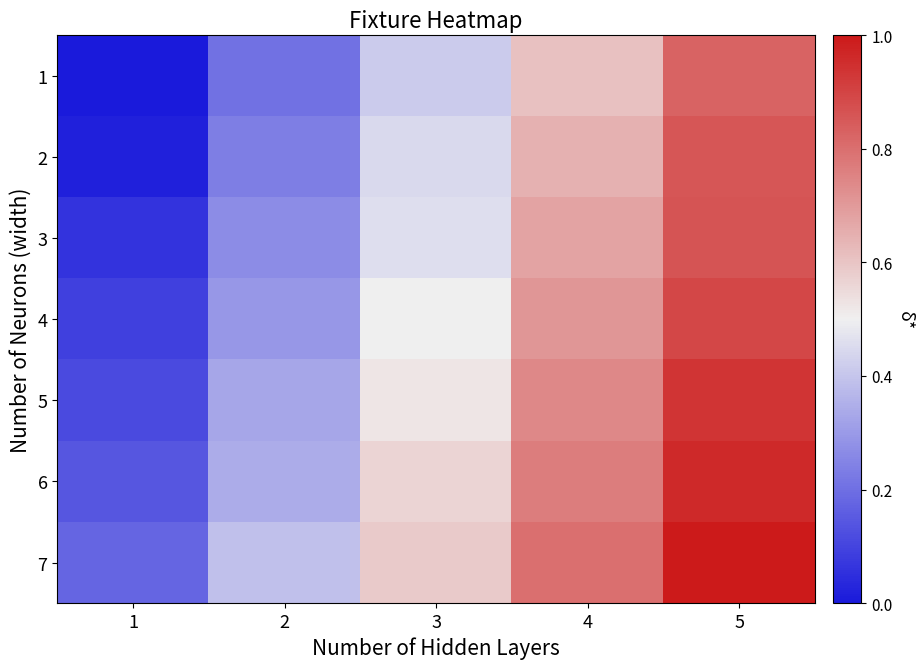

Is it true that round_5 equals 0 at 5?

True